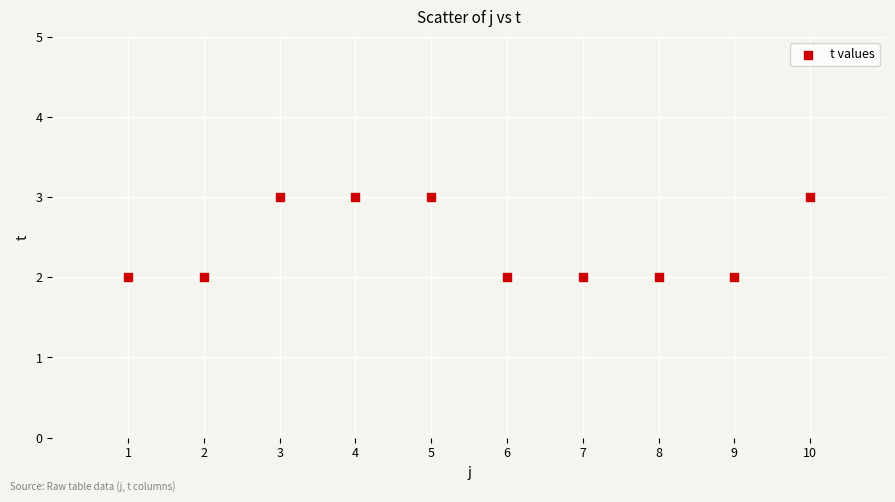

What is the range of X values (max minus min)?

9